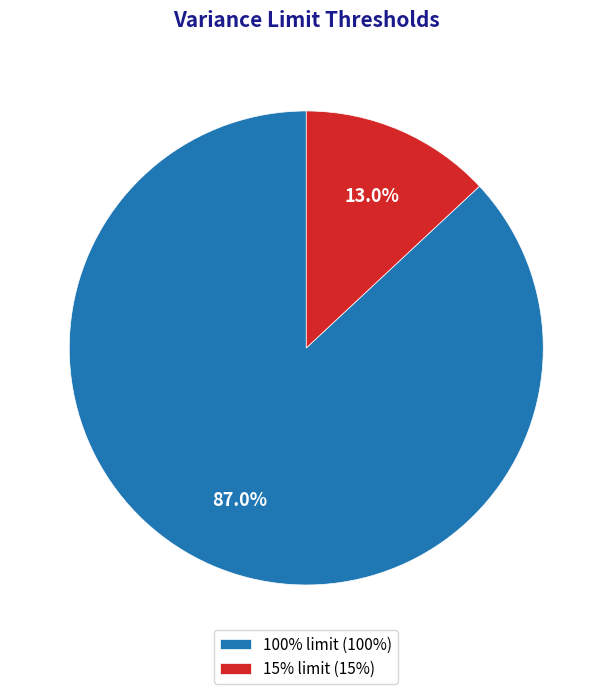

What is the total percentage of 100% limit and 15% limit?

100.0%